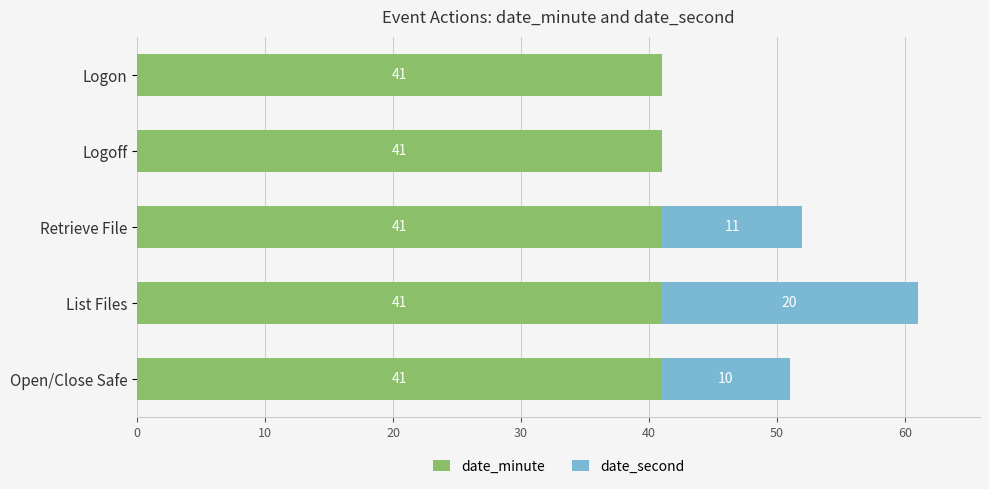

The date_minute series shows 20 at Open/Close Safe. True or false?

False